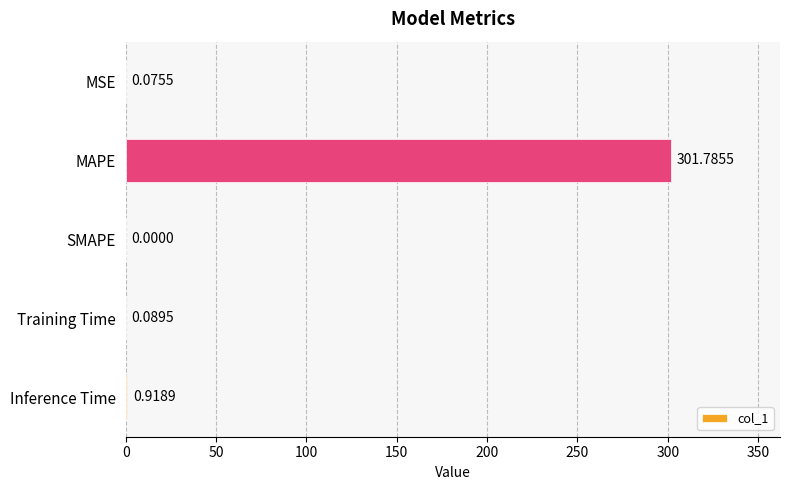

What is the sum of all values?

302.9